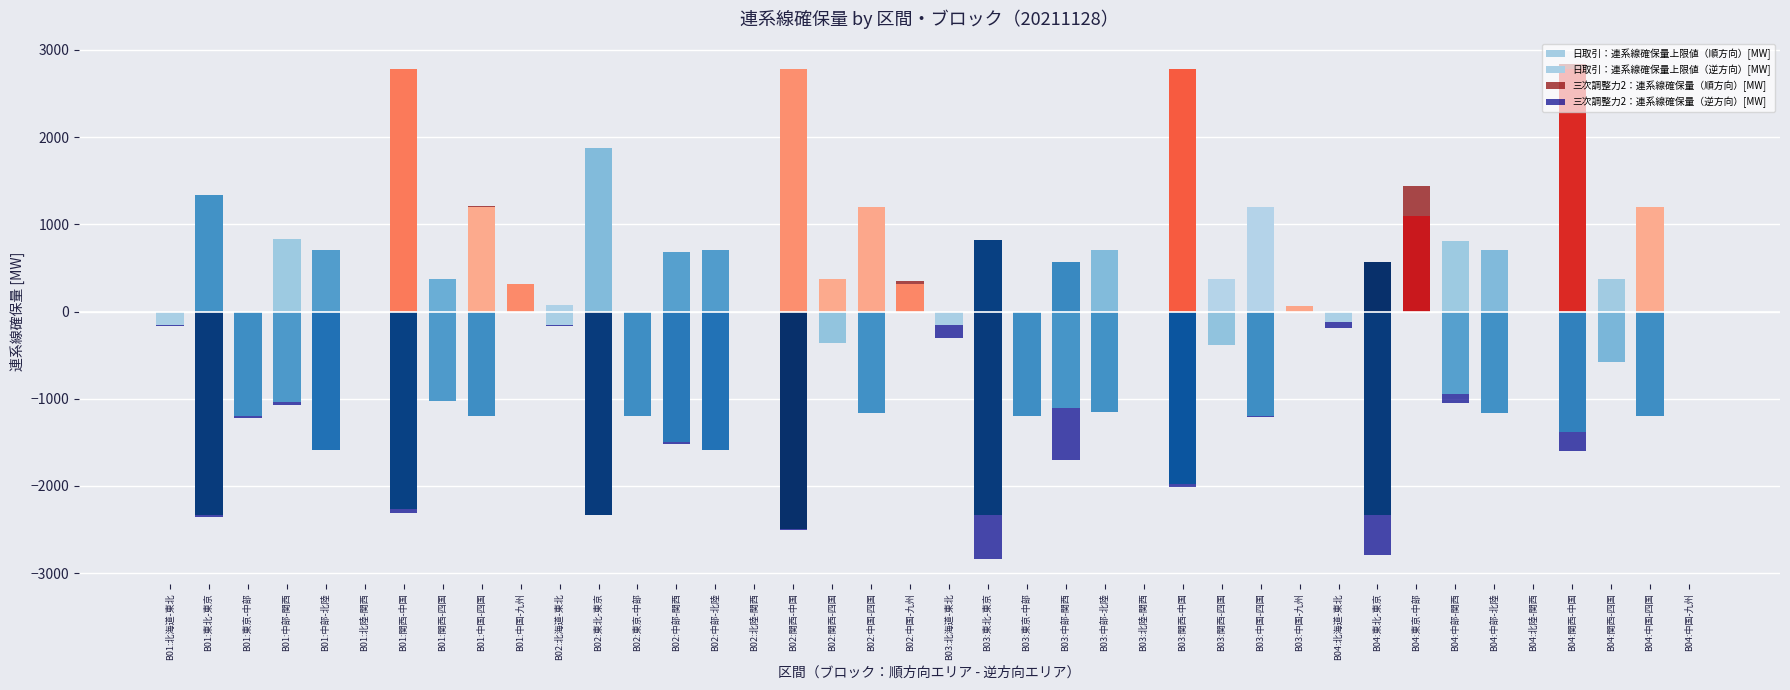

Between B02:東京-中部 and B04:関西-四国, which series saw the biggest shift?

日取引：連系線確保量上限値（逆方向）[MW]